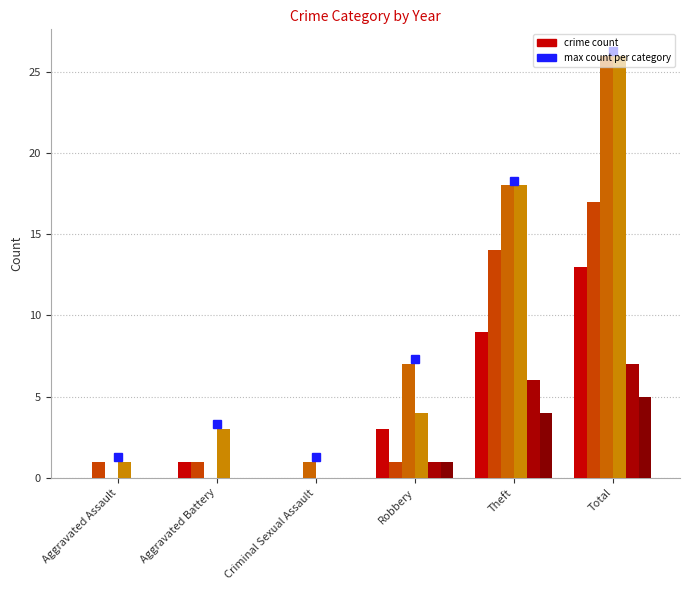

At which category is the sum across all series the highest?

Total